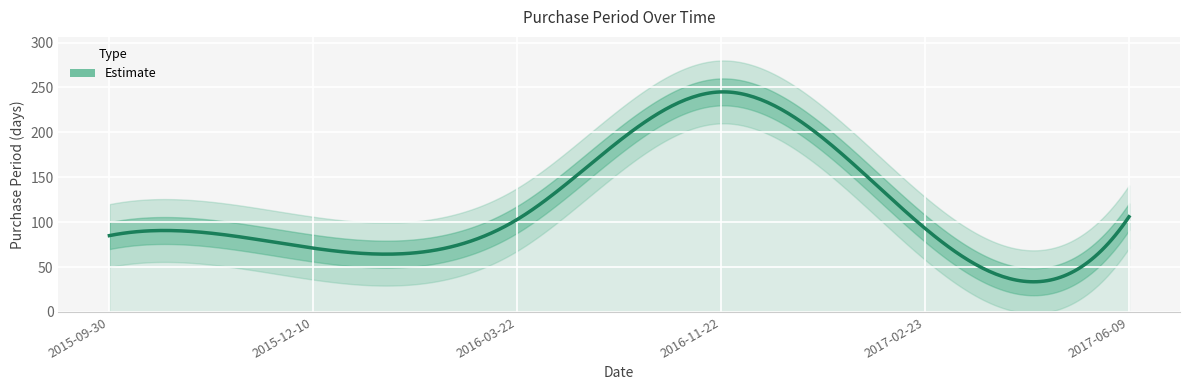

Approximately how many times larger is the value at 2016-03-22 compared to 2016-11-22?

0.4